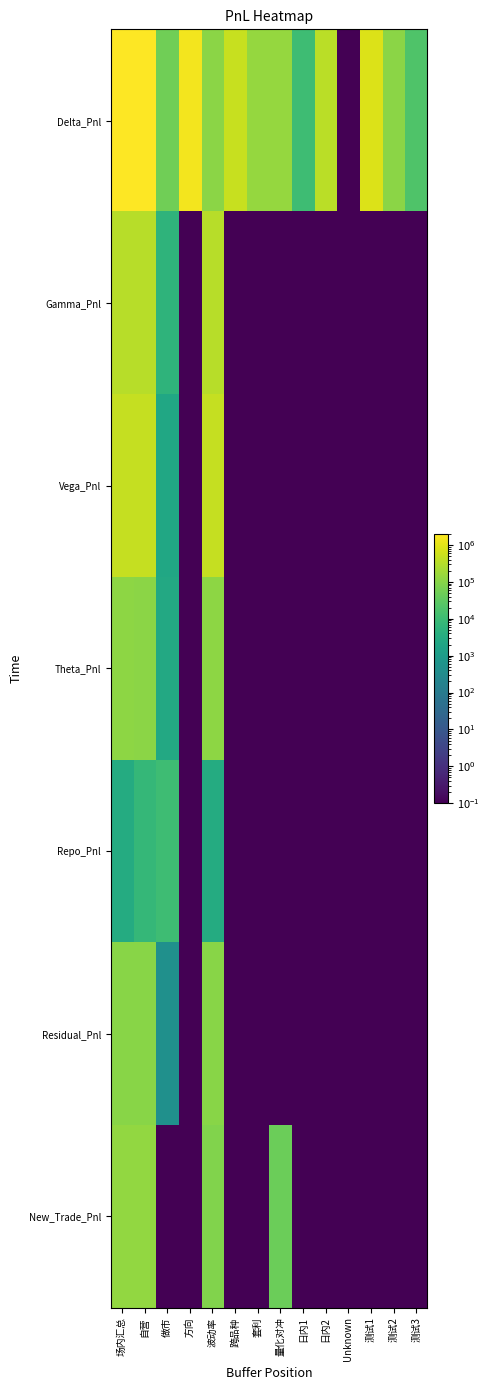

Reading left to right, transcribe all the data shown in this chart.

Delta_Pnl: 场内汇总=2031945.3	自营=1978748.1	做市=53197.2	方向=1501040.0	波动率=108985.8	跨品种=480100.0	套利=143005.5	量化对冲=145534.0	日内1=10860.0	日内2=356960.0	Unknown=0.1	测试1=853060.0	测试2=108400.0	测试3=19840.0
Gamma_Pnl: 场内汇总=332206.4	自营=326377.3	做市=5829.1	方向=0.1	波动率=332206.4	跨品种=0.1	套利=0.1	量化对冲=0.1	日内1=0.1	日内2=0.1	Unknown=0.1	测试1=0.1	测试2=0.1	测试3=0.1
Vega_Pnl: 场内汇总=478248.4	自营=475976.0	做市=2272.4	方向=0.1	波动率=478248.4	跨品种=0.1	套利=0.1	量化对冲=0.1	日内1=0.1	日内2=0.1	Unknown=0.1	测试1=0.1	测试2=0.1	测试3=0.1
Theta_Pnl: 场内汇总=115039.5	自营=112419.1	做市=2620.4	方向=0.1	波动率=115039.5	跨品种=0.1	套利=0.1	量化对冲=0.1	日内1=0.1	日内2=0.1	Unknown=0.1	测试1=0.1	测试2=0.1	测试3=0.1
Repo_Pnl: 场内汇总=3230.6	自营=7494.1	做市=10724.6	方向=0.1	波动率=3230.6	跨品种=0.1	套利=0.1	量化对冲=0.1	日内1=0.1	日内2=0.1	Unknown=0.1	测试1=0.1	测试2=0.1	测试3=0.1
Residual_Pnl: 场内汇总=101297.9	自营=101759.2	做市=461.4	方向=0.1	波动率=101297.9	跨品种=0.1	套利=0.1	量化对冲=0.1	日内1=0.1	日内2=0.1	Unknown=0.1	测试1=0.1	测试2=0.1	测试3=0.1
New_Trade_Pnl: 场内汇总=132879.3	自营=132879.3	做市=0.1	方向=0.1	波动率=84976.9	跨品种=0.1	套利=0.1	量化对冲=47902.4	日内1=0.1	日内2=0.1	Unknown=0.1	测试1=0.1	测试2=0.1	测试3=0.1